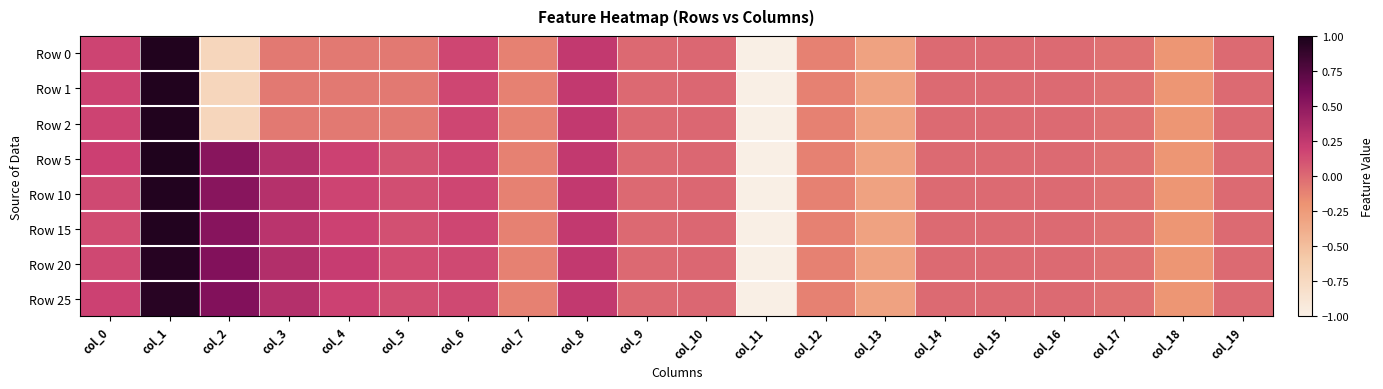

Which category has the lowest value across all series?

col_11